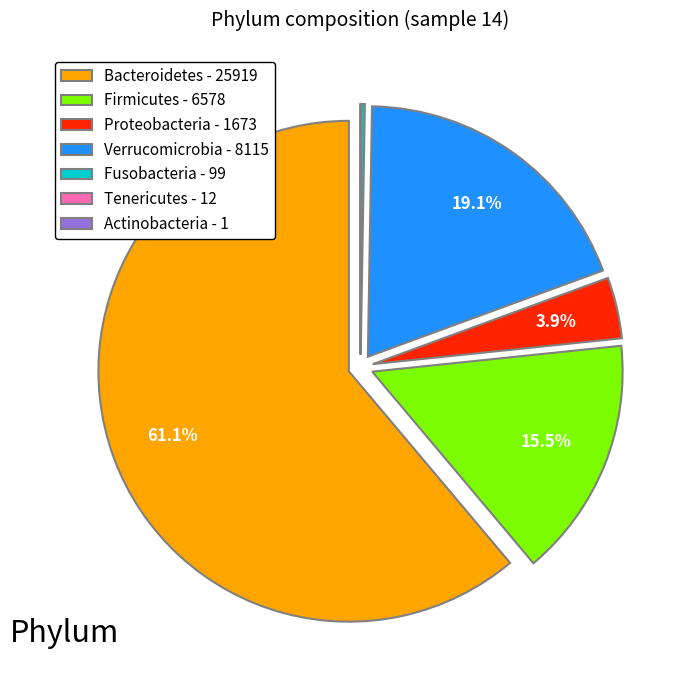

Approximately how many times larger is the value at Proteobacteria - 1673 compared to Firmicutes - 6578?

0.3